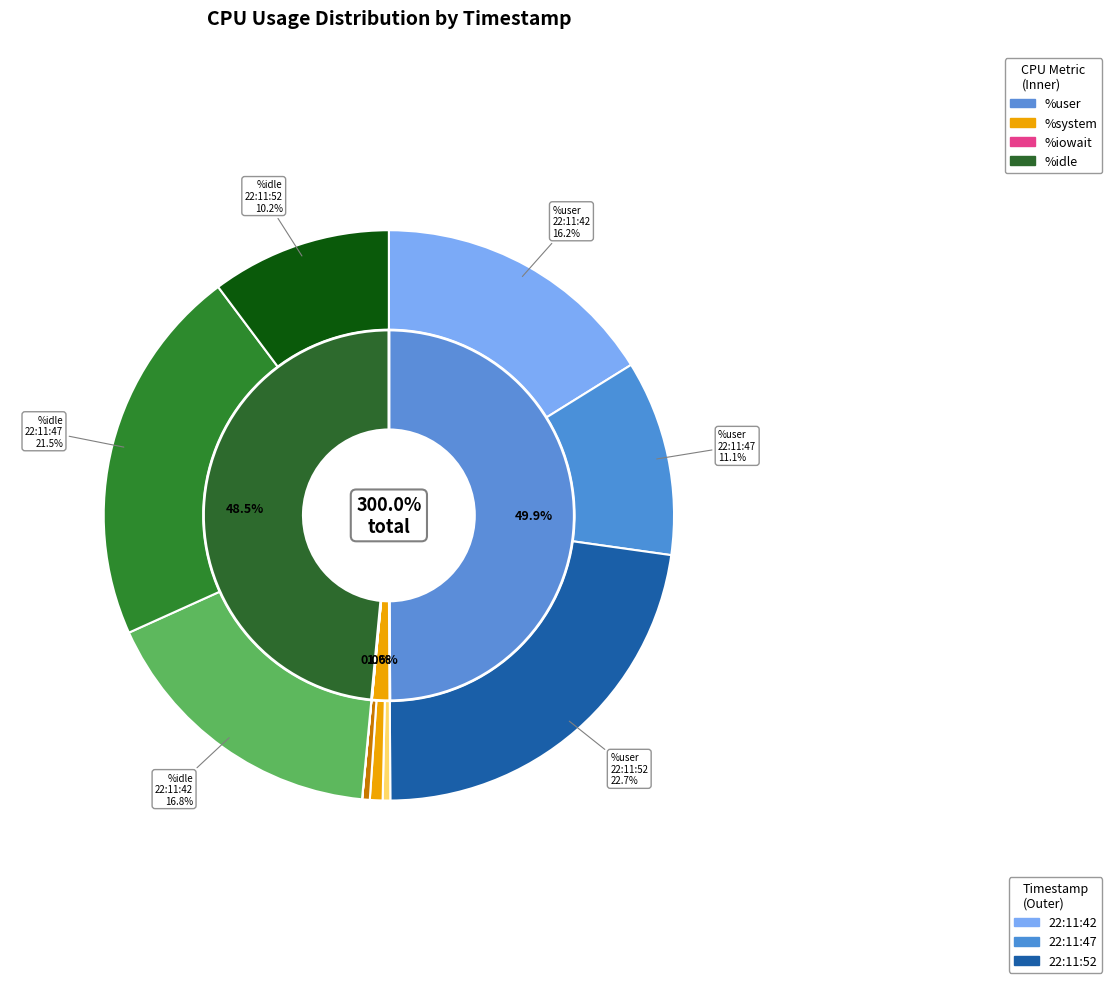

True or false: 22:11:47 accounts for 51% of the total.

False